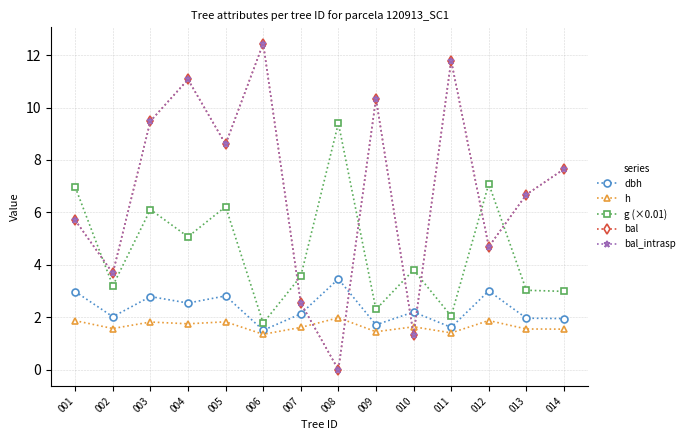

At which category is the sum across all series the highest?

004